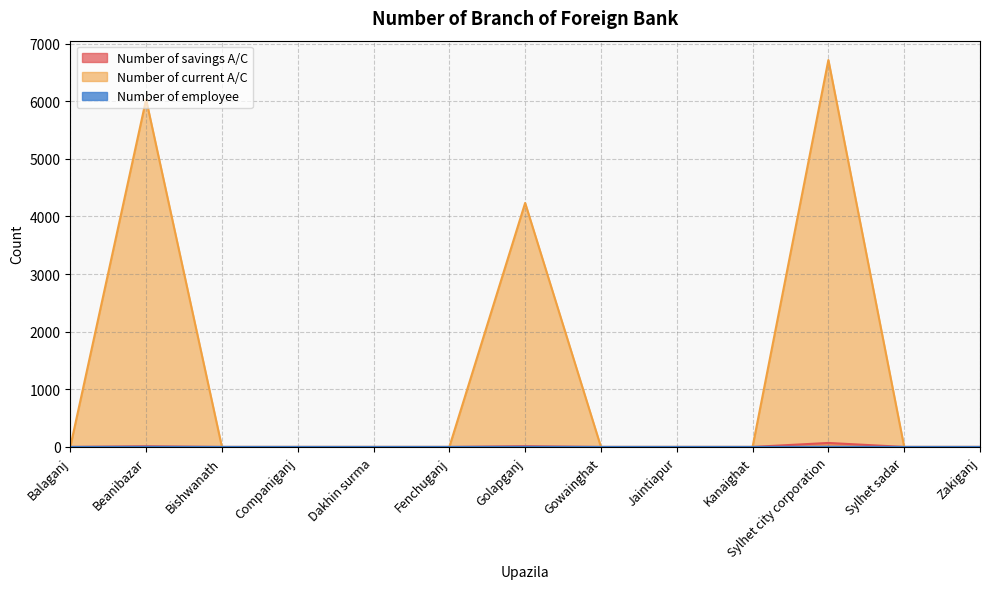

What is the label of the 1st point from the right?

Zakiganj